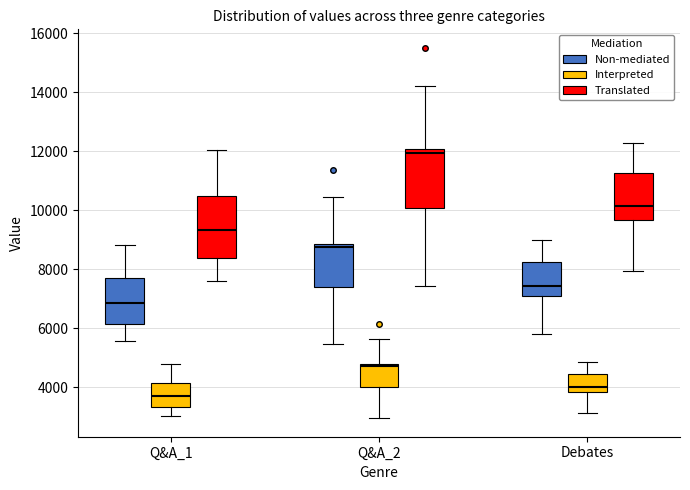

Reading left to right, read every box against the y-axis: the position of its median line, the range the box covers, and the ends of its whiskers. The values are not printed on the chart, so give them approximately, as read against the axis.

Q&A_1 (Non-mediated): median 6800, box 6200 to 7600, whiskers 5600 to 8800
Q&A_1 (Interpreted): median 3800, box 3400 to 4200, whiskers 3000 to 4800
Q&A_1 (Translated): median 9400, box 8400 to 10400, whiskers 7600 to 12000
Q&A_2 (Non-mediated): median 8800 (just below the box's upper edge), box 7400 to 8800, whiskers 5400 to 10400
Q&A_2 (Interpreted): median 4800, box 4000 to 4800, whiskers 3000 to 5600
Q&A_2 (Translated): median 12000 (just below the box's upper edge), box 10000 to 12000, whiskers 7400 to 14200
Debates (Non-mediated): median 7400, box 7000 to 8200, whiskers 5800 to 9000
Debates (Interpreted): median 4000, box 3800 to 4400, whiskers 3200 to 4800
Debates (Translated): median 10200, box 9600 to 11200, whiskers 8000 to 12200